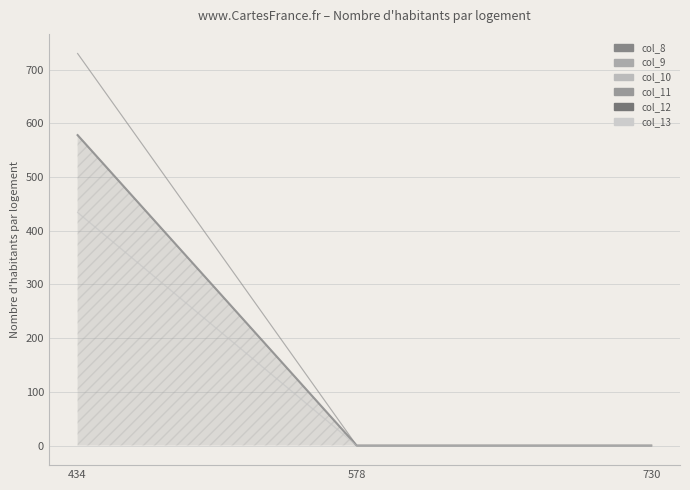

The col_13 series shows 770 at 434. True or false?

False